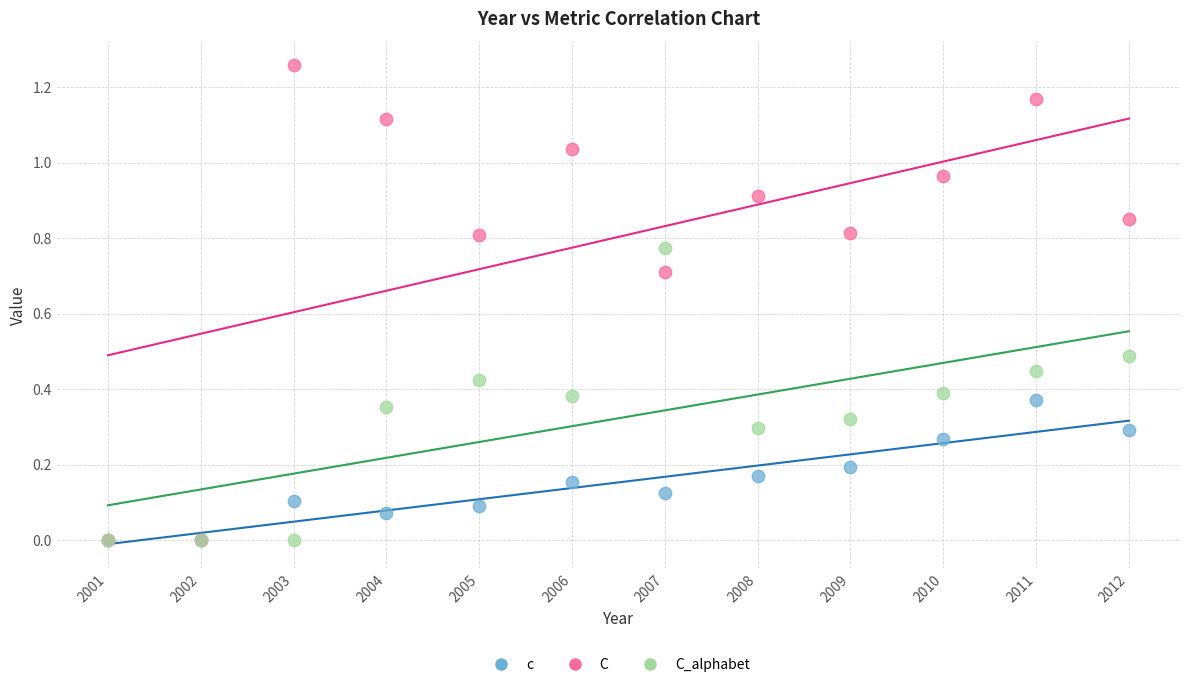

What are all the series names shown in the legend?

c, C, C_alphabet